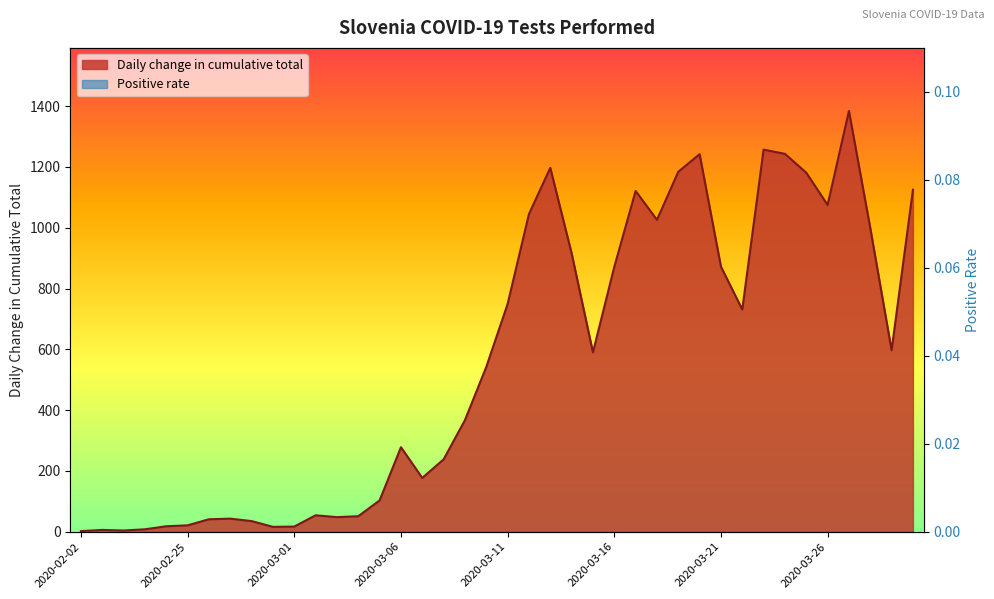

What is the maximum value shown in the chart?

1384.0